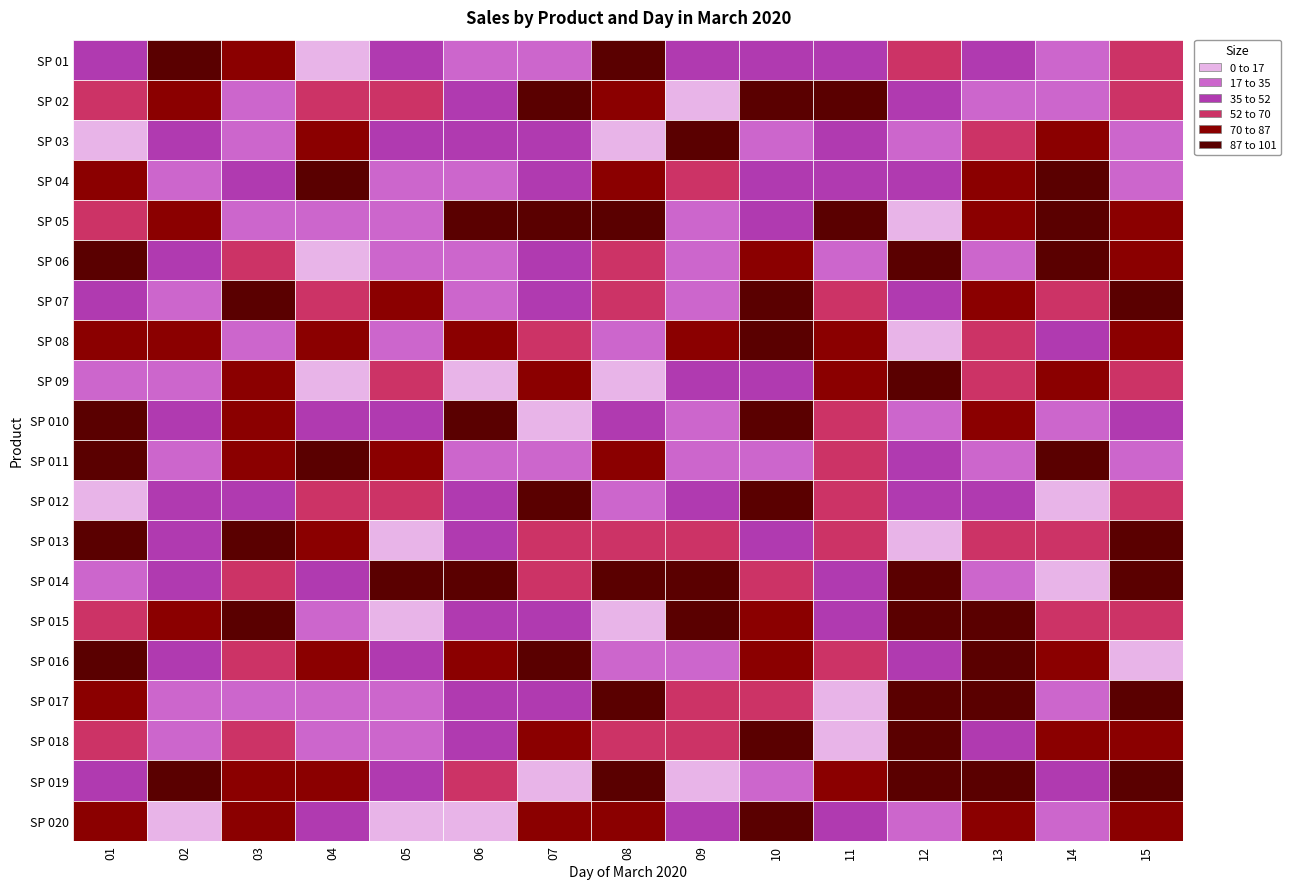

Is it true that SP 020 equals 29 at 7?

False